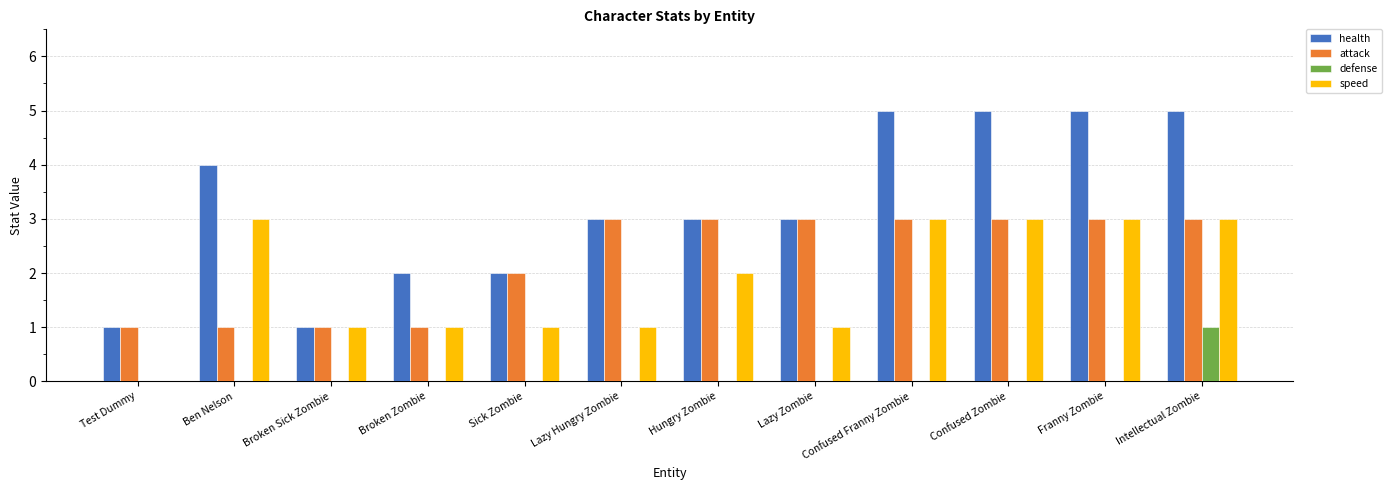

How many distinct data groups are displayed?

4